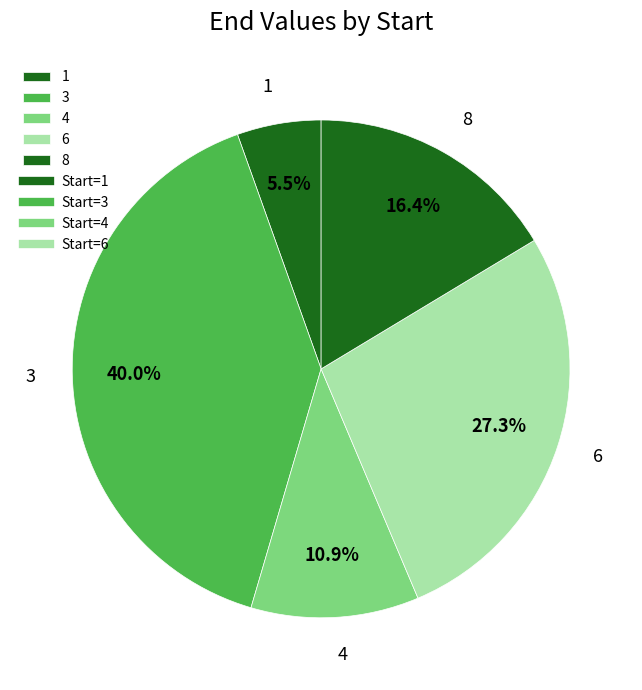

Is it true that 8 is 22% of the pie?

False